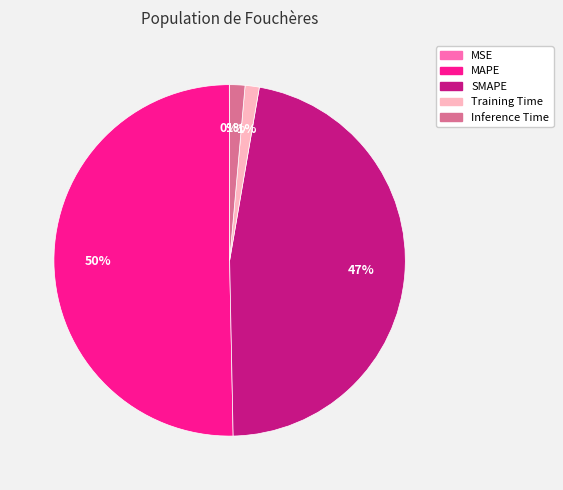

What is the ratio of the value at SMAPE to the value at MAPE?

0.9